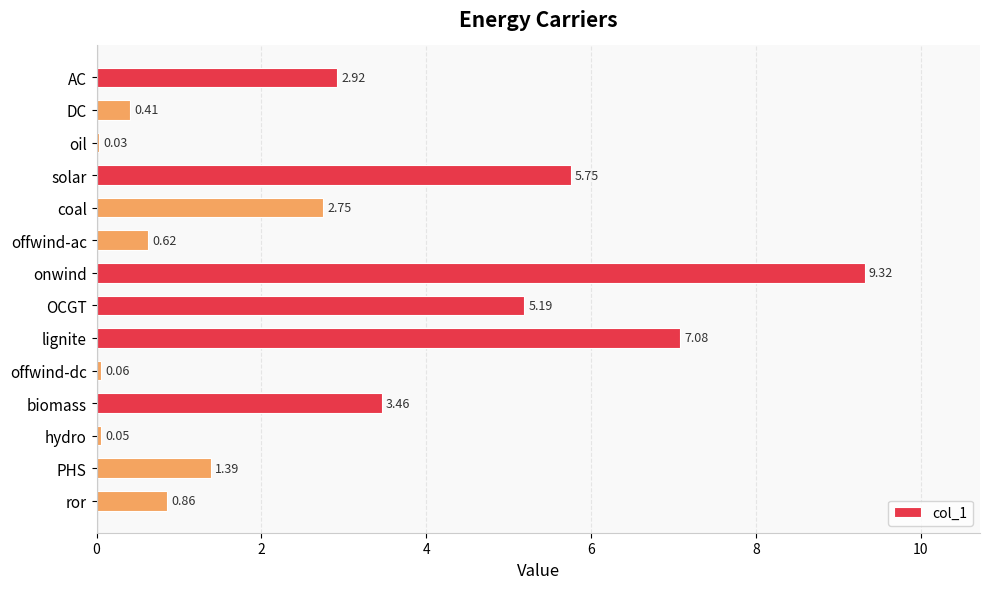

Rank the categories by value from lowest to highest.

oil, hydro, offwind-dc, DC, offwind-ac, ror, PHS, coal, AC, biomass, OCGT, solar, lignite, onwind